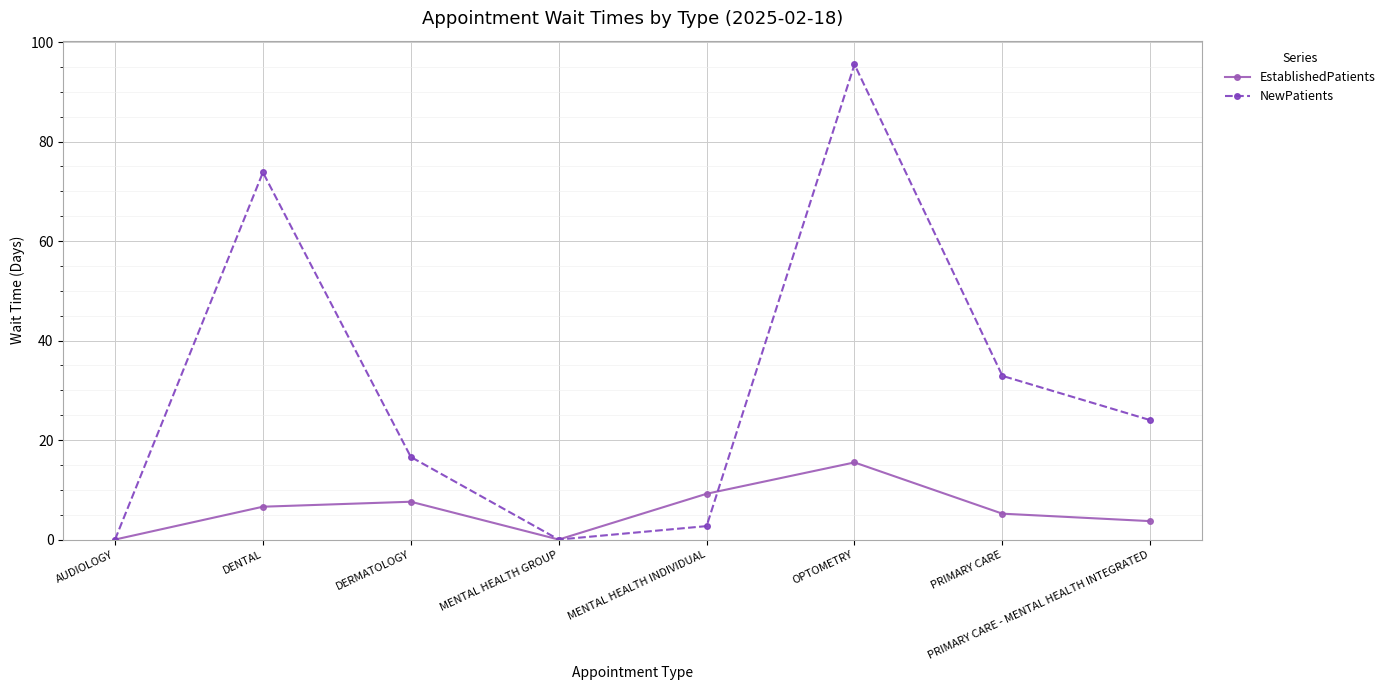

Reading left to right, what are all the values shown in this chart?

EstablishedPatients: 0.0	6.6	7.6	0.0	9.2	15.5	5.2	3.7
NewPatients: 0.0	73.8	16.6	0.0	2.7	95.5	32.9	24.0